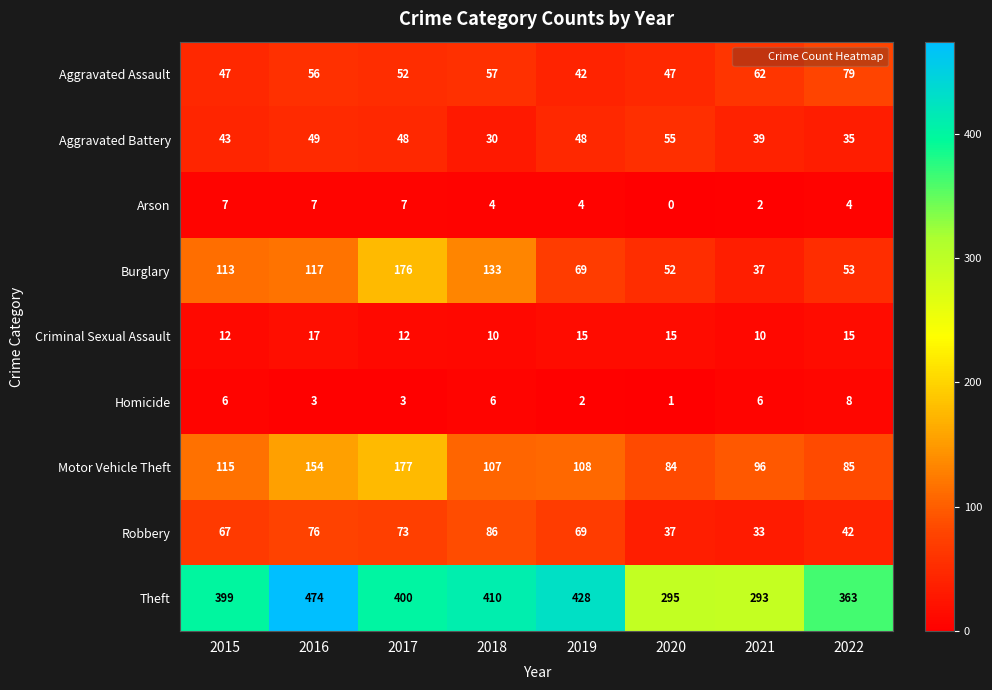

At which category is the sum across all series the highest?

2016